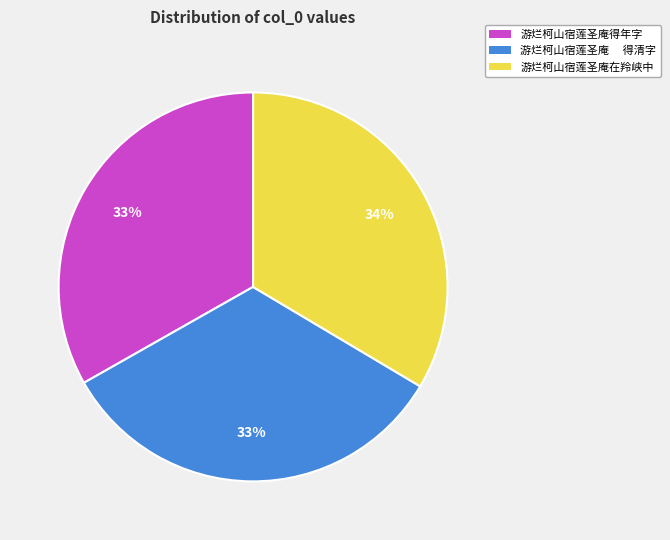

Approximately how many times larger is the value at 游烂柯山宿莲圣庵得年字 compared to 游烂柯山宿莲圣庵在羚峡中?

1.0